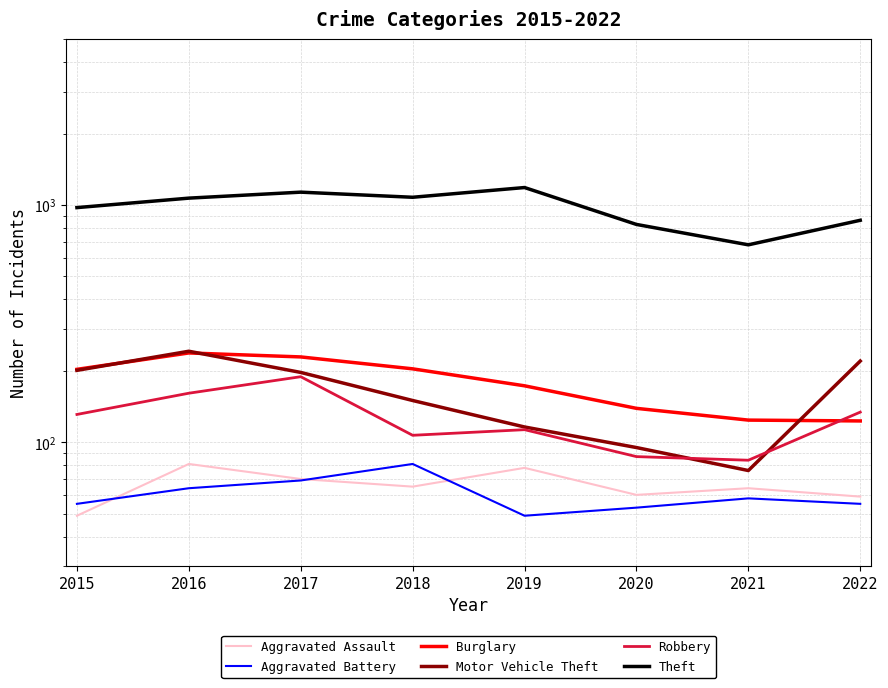

Is the value of Aggravated Battery at 2018 greater than the value of Motor Vehicle Theft at 2017?

No